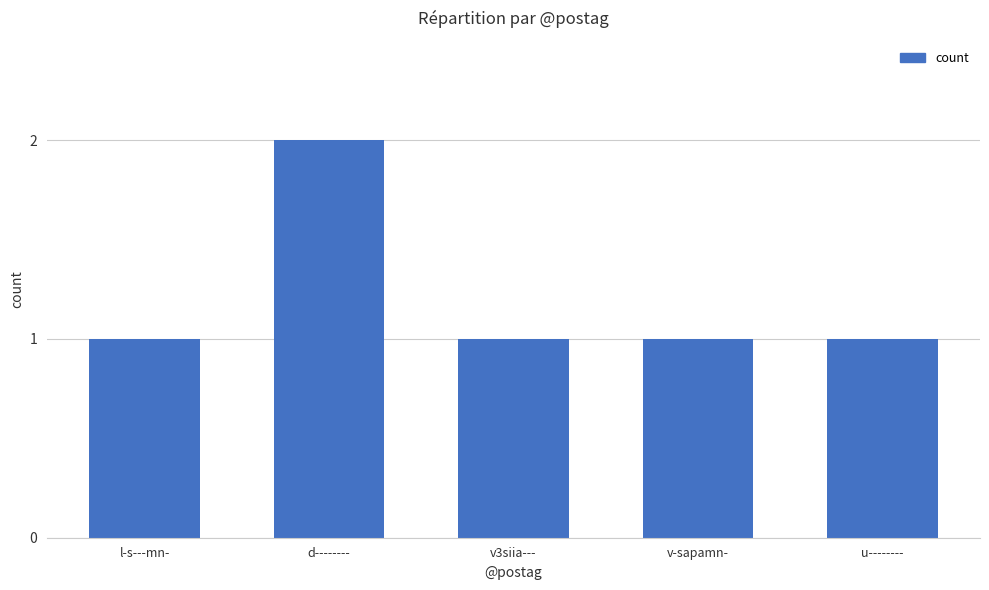

What is the label of the 3rd bar from the left?

v3siia---